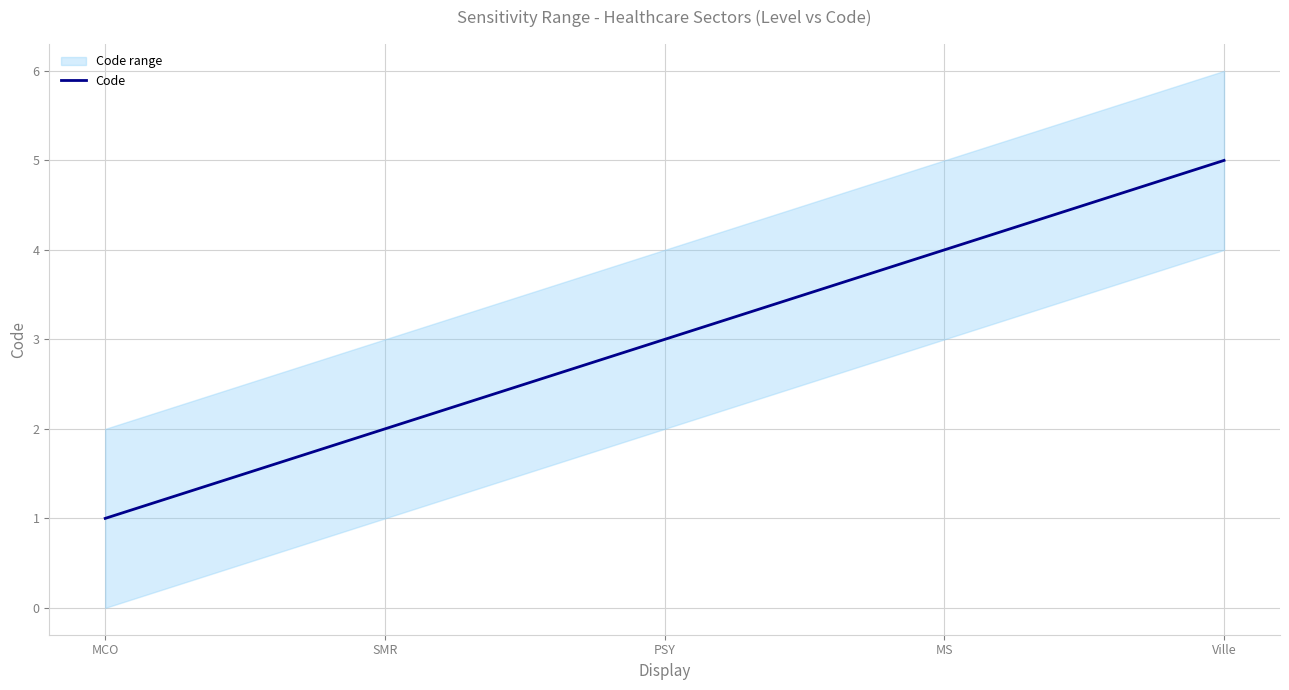

List the labels in order of value, smallest first.

MCO, SMR, PSY, MS, Ville